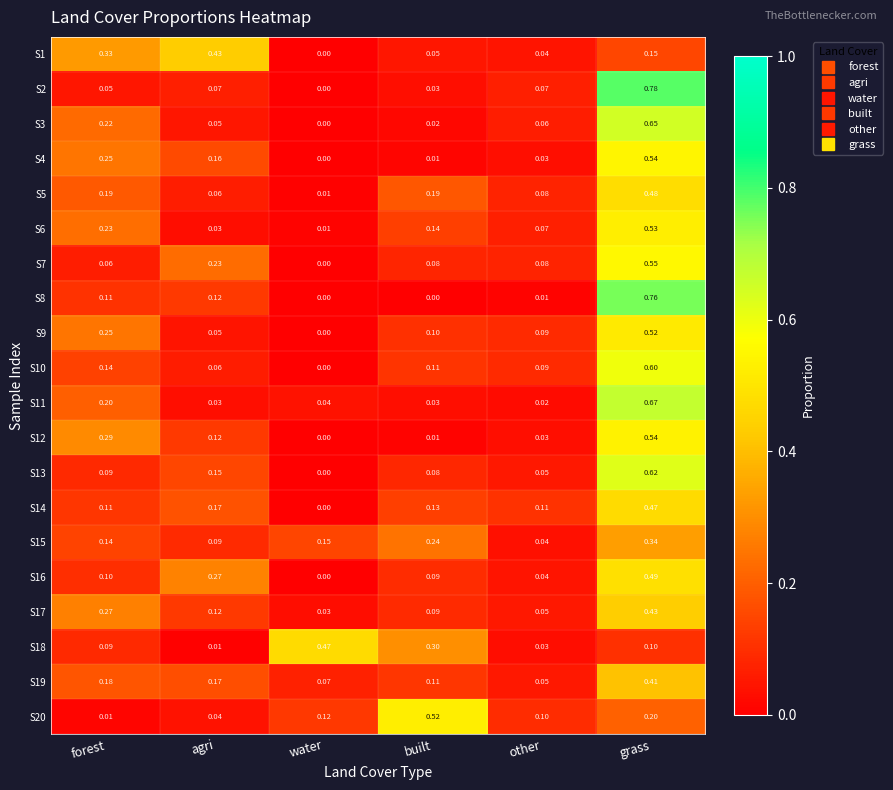

At which category is the sum across all series the highest?

grass